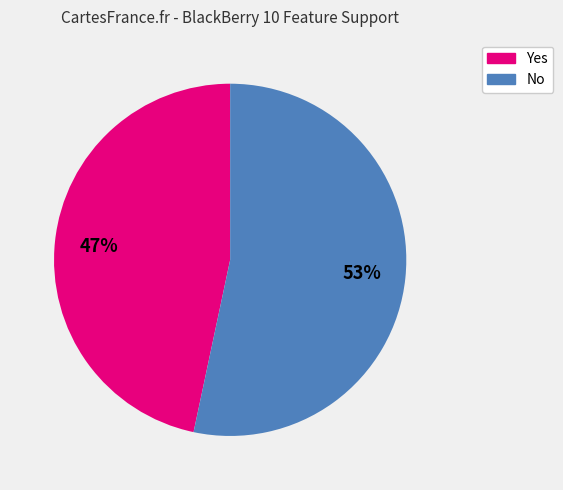

To the nearest percent, what is the combined percentage of No and Yes?

100%